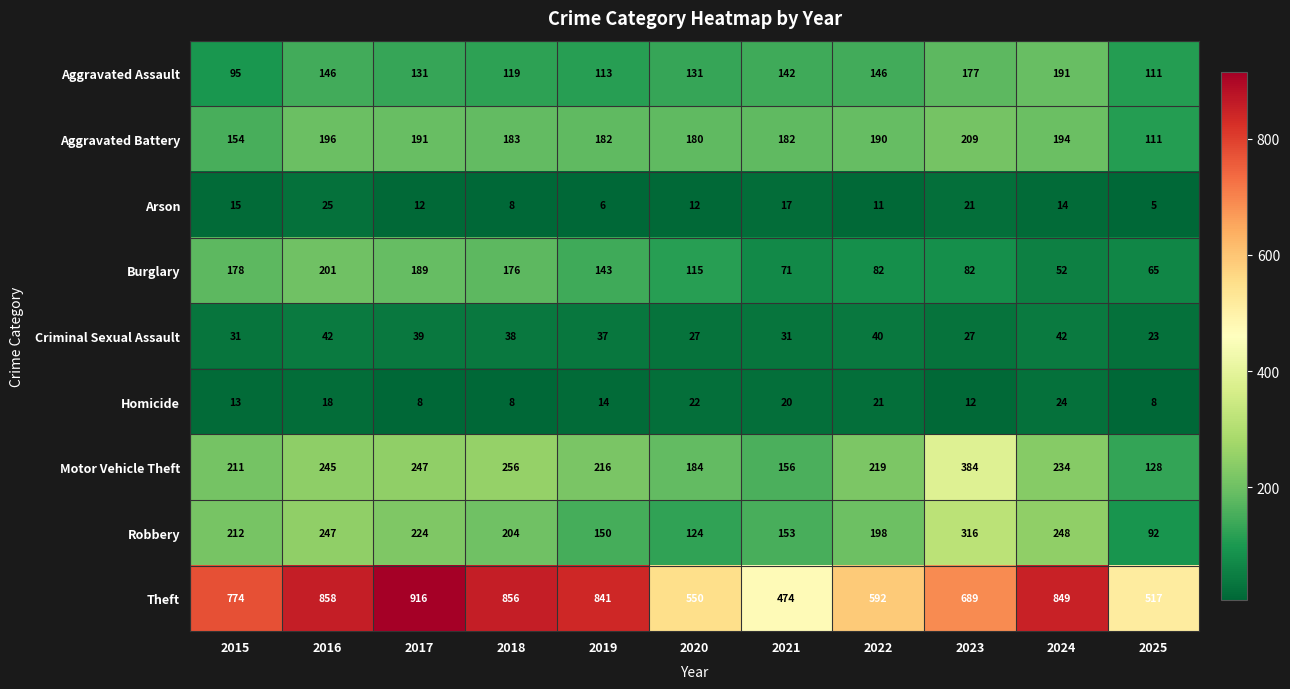

Which series has the largest total across all categories?

Theft